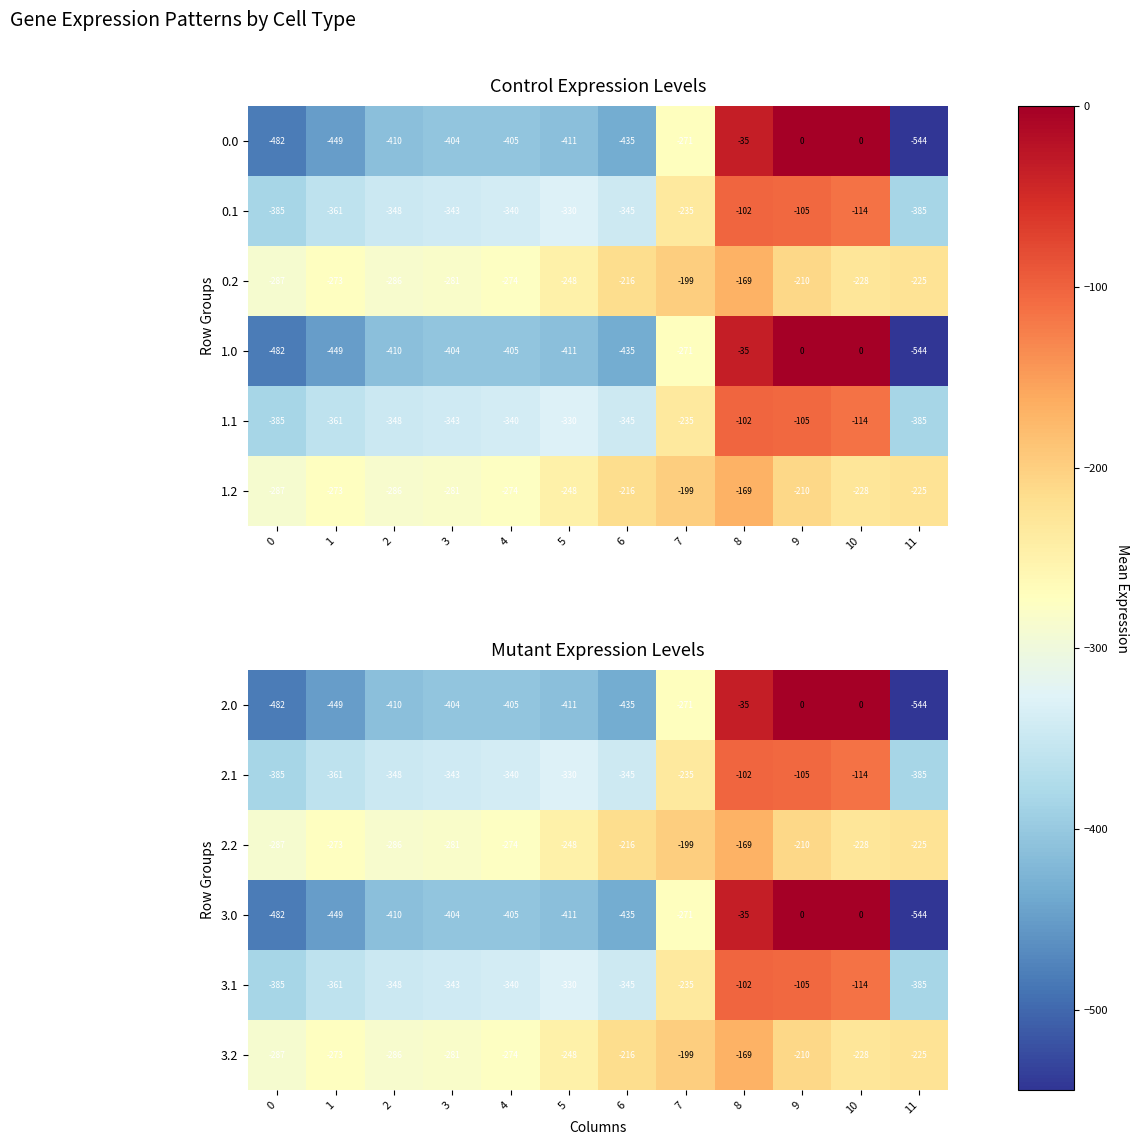

Is the value of 2.0 at 9 greater than the value of 3.2 at 10?

Yes